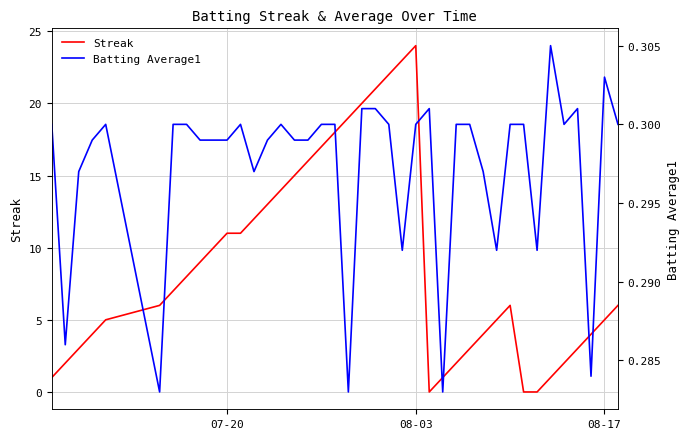

Rank the series by their maximum value, from highest to lowest.

Streak, Batting Average1